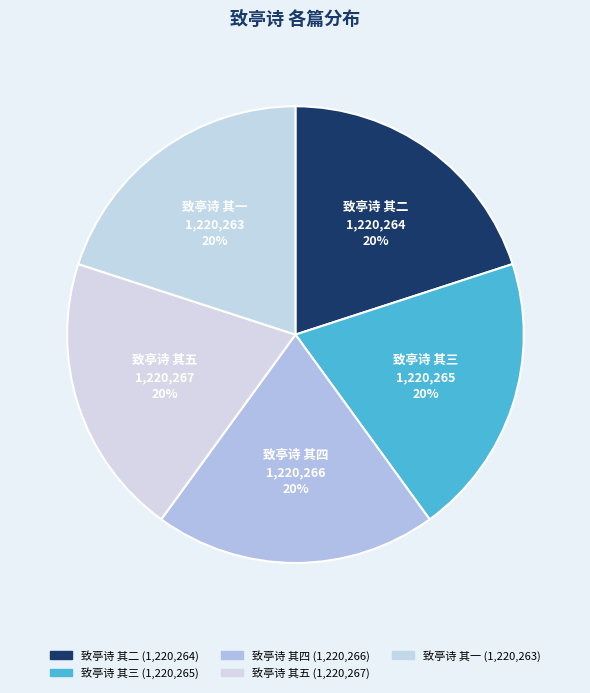

To the nearest percent, what percentage of the pie is 致亭诗 其一?

20%